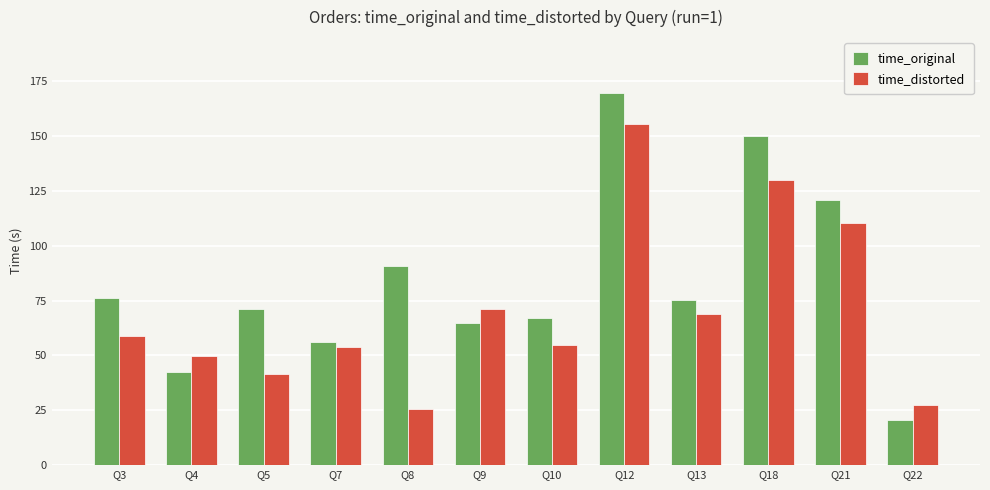

What value does the time_distorted series have at Q10?

54.6